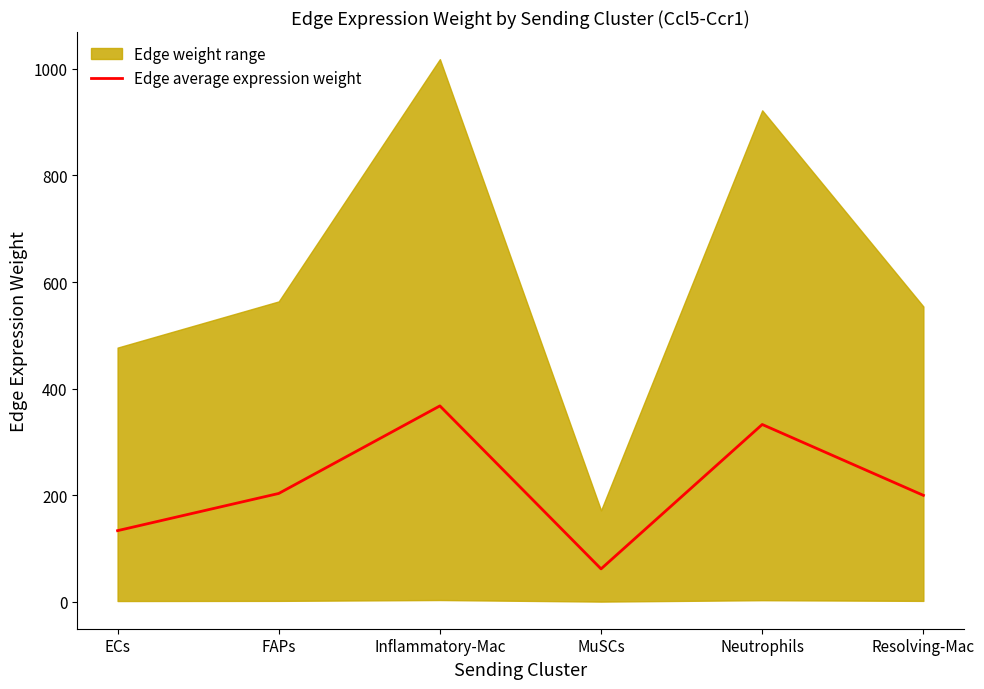

What is the sum of the values at MuSCs and Inflammatory-Mac?

429.6